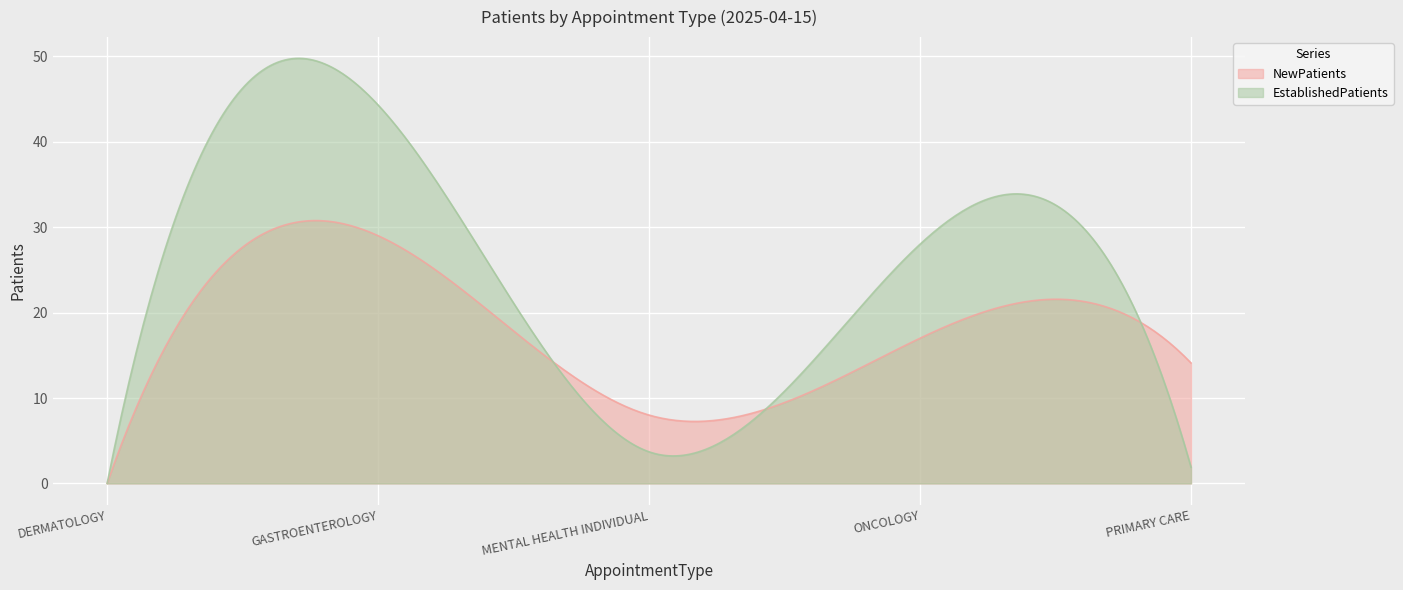

How many lines are shown in the chart?

2